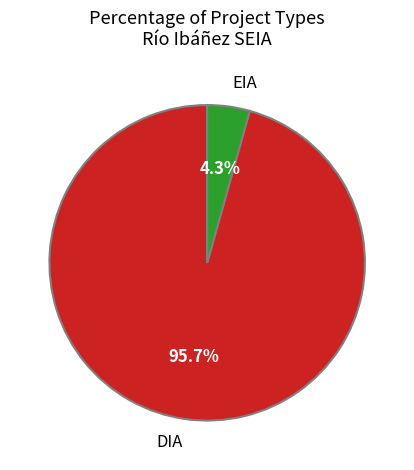

Which category has the smallest portion of the pie?

EIA